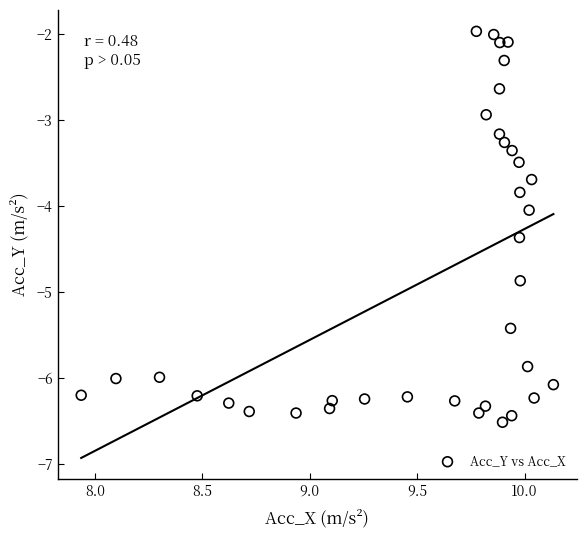

What is the range of X values (max minus min)?

2.2